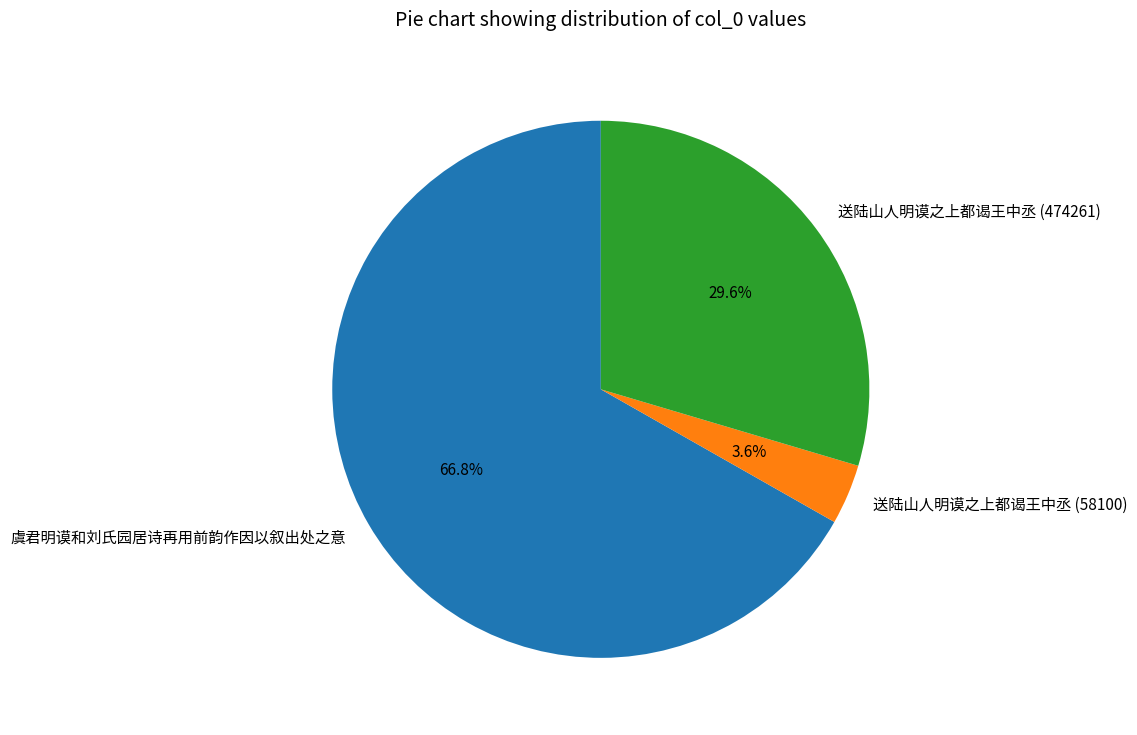

Which category has the biggest portion of the pie?

虞君明谟和刘氏园居诗再用前韵作因以叙出处之意